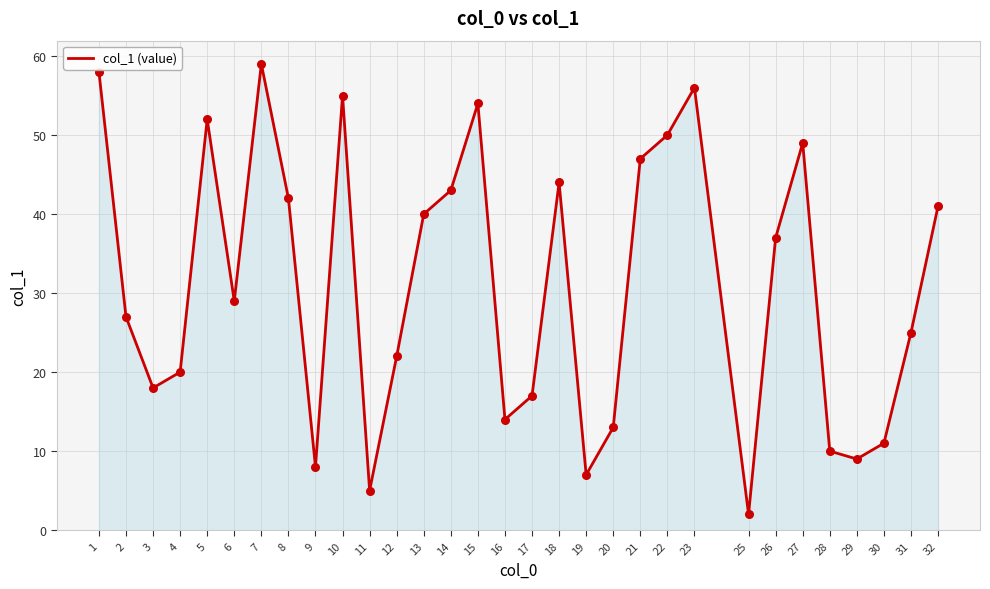

What is the ratio of the value at 26 to the value at 30?

3.4